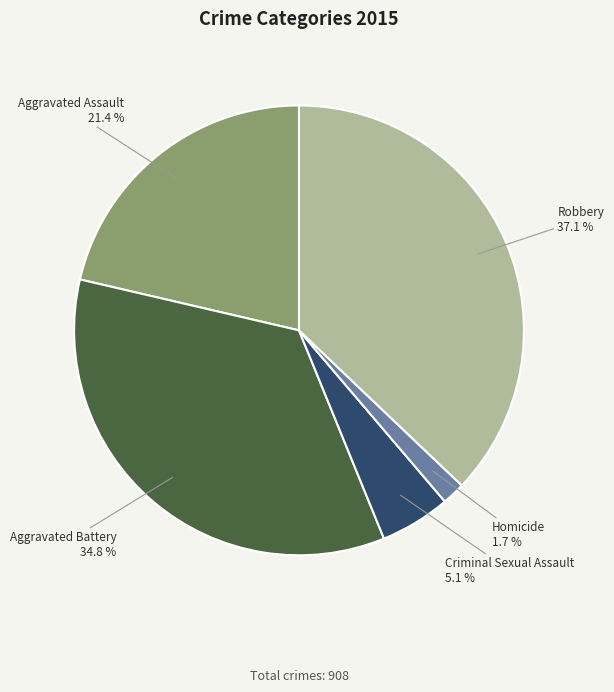

Between Aggravated Battery and Criminal Sexual Assault, which is larger?

Aggravated Battery